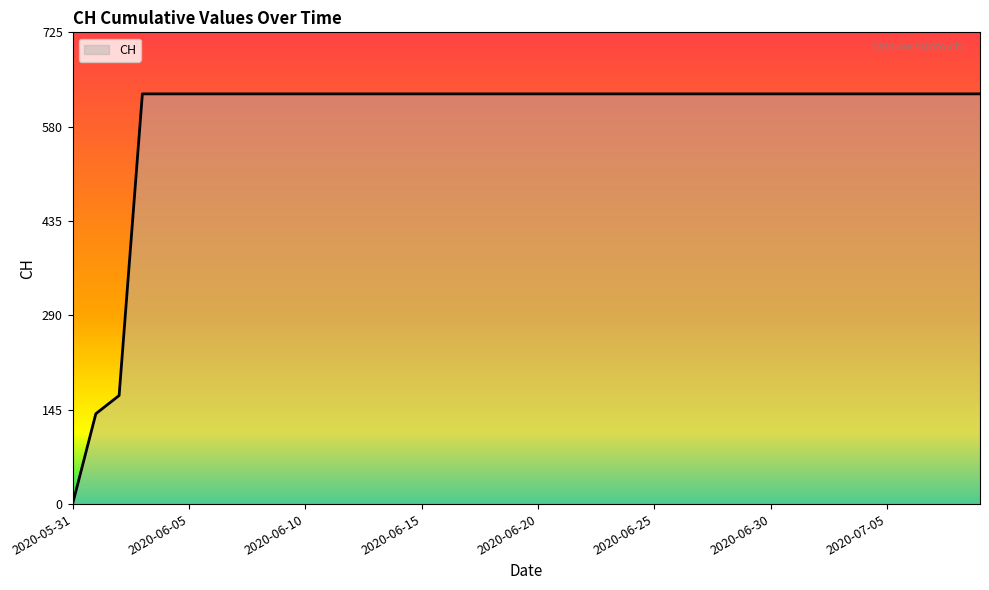

Reading left to right, list all the values displayed in this chart.

0	139	167	631	631	631	631	631	631	631	631	631	631	631	631	631	631	631	631	631	631	631	631	631	631	631	631	631	631	631	631	631	631	631	631	631	631	631	631	631